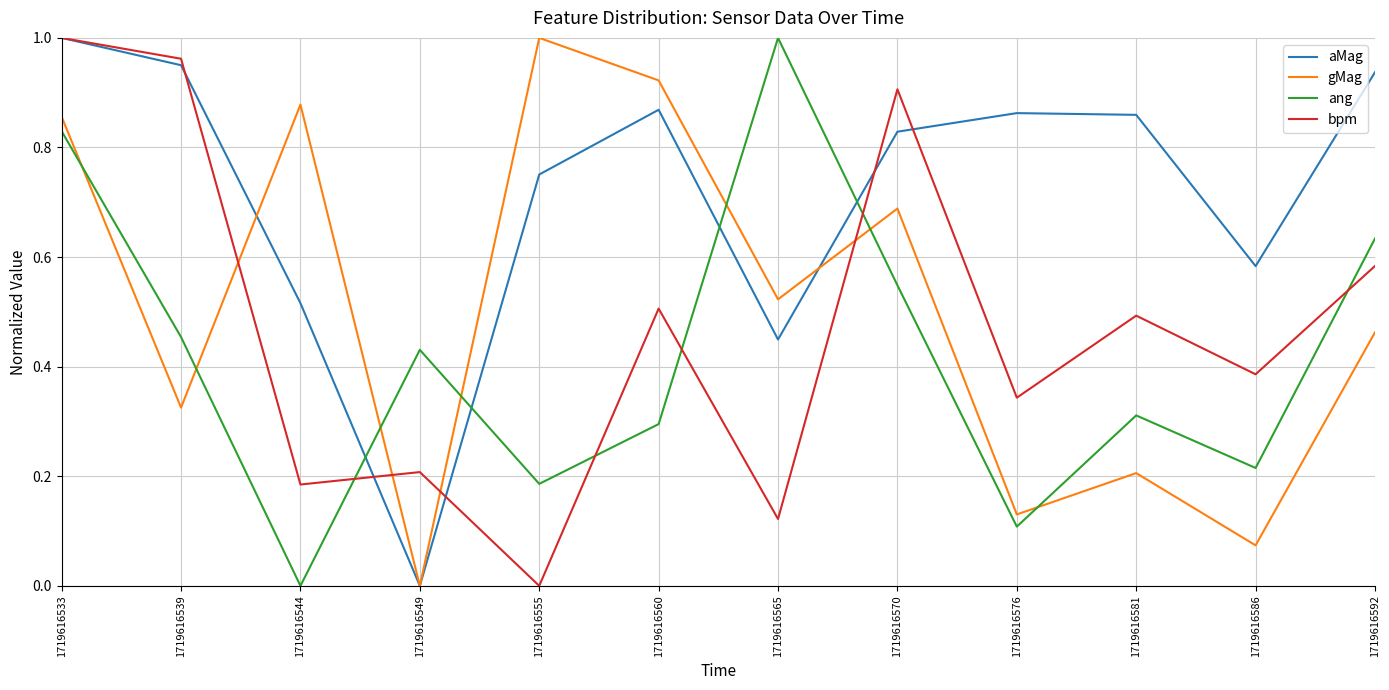

Is the value of ang at 1719616576 greater than the value of bpm at 1719616581?

No